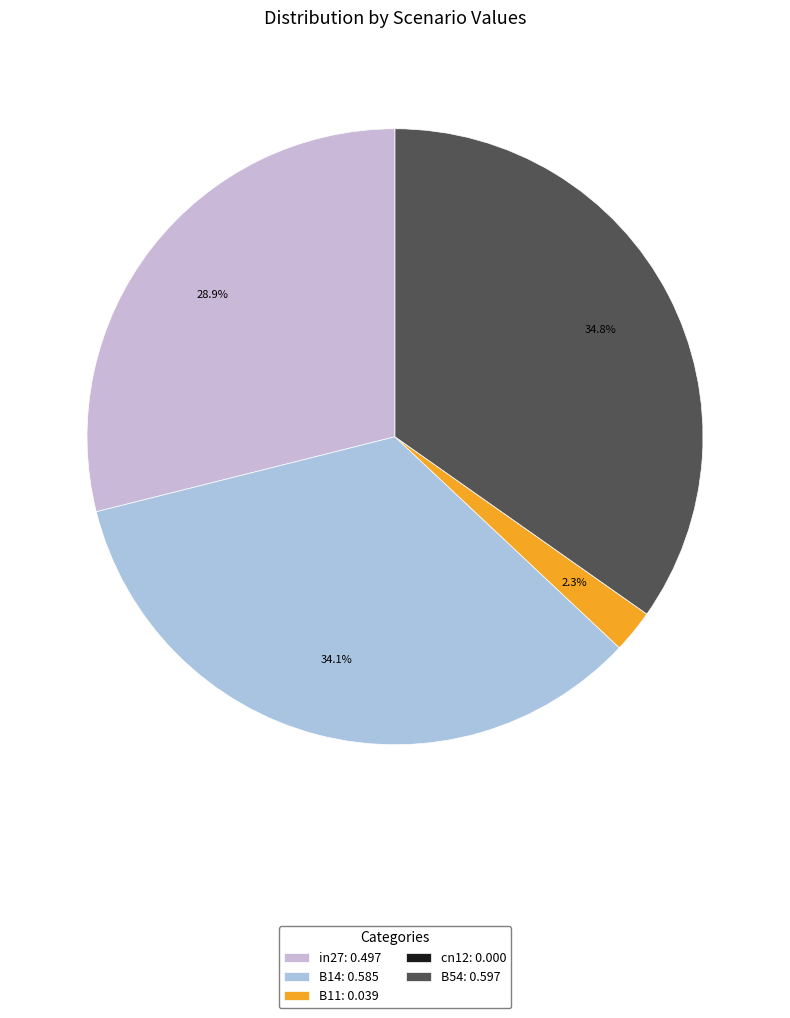

How many slices are in this pie chart?

5